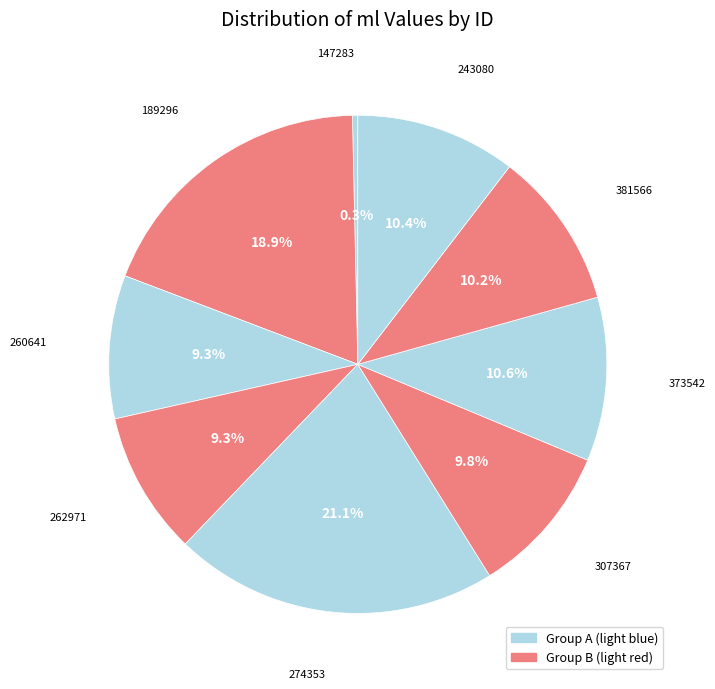

Approximately how many times larger is the value at 381566 compared to 260641?

1.1